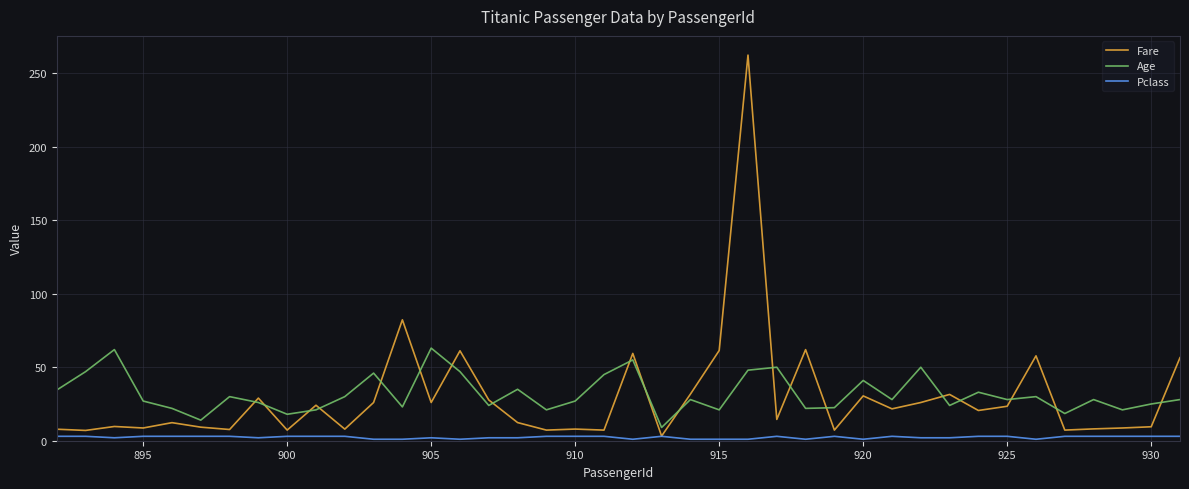

True or false: Pclass and Age cross at least once.

False